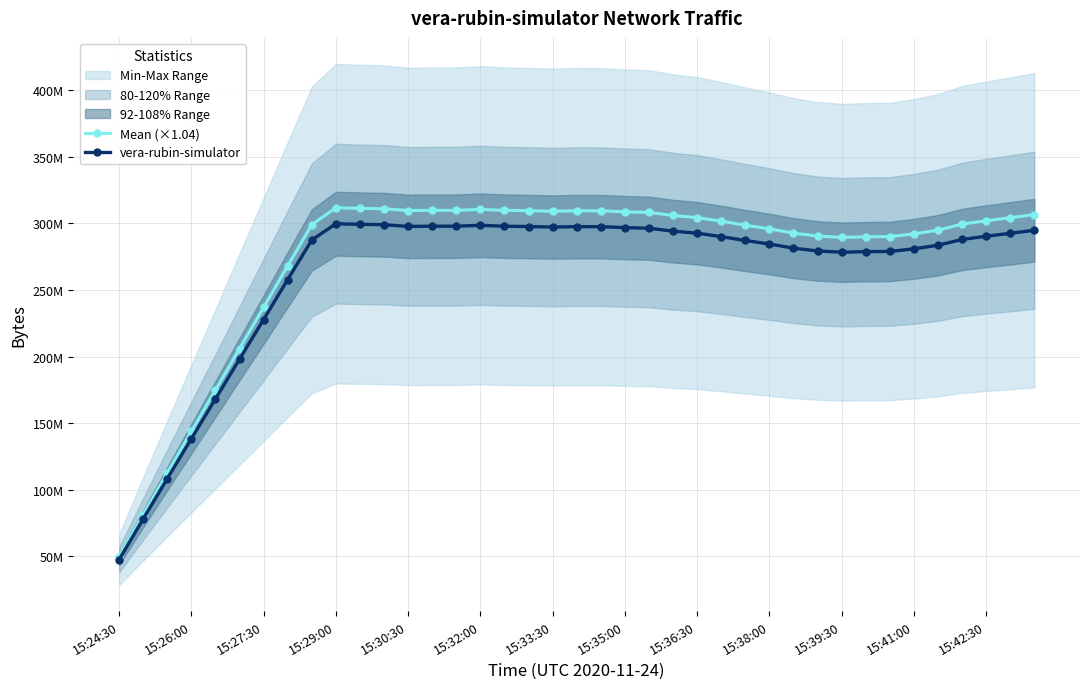

Which category has the lowest value in the vera-rubin-simulator series?

15:24:30